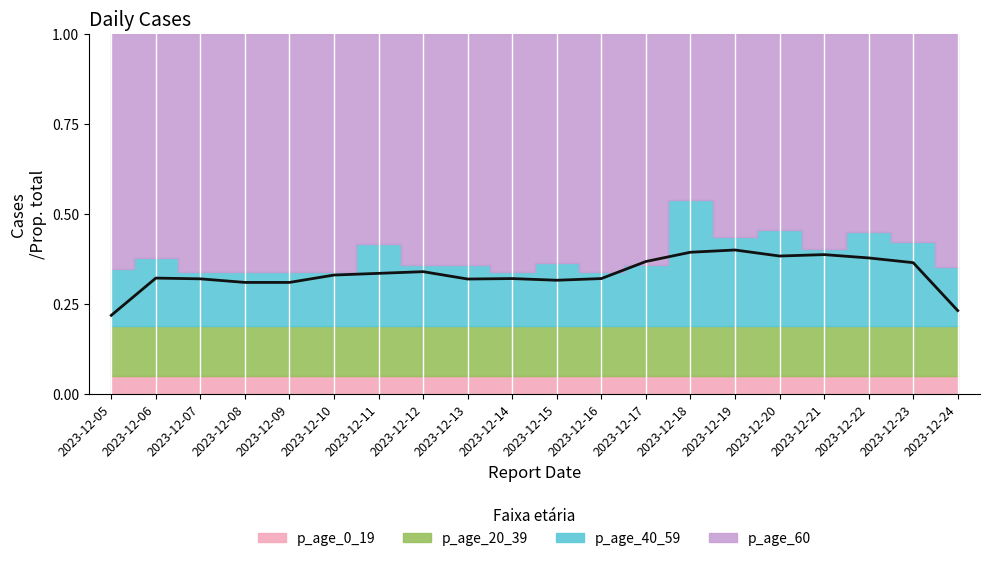

What is the maximum value shown in the chart?

0.4